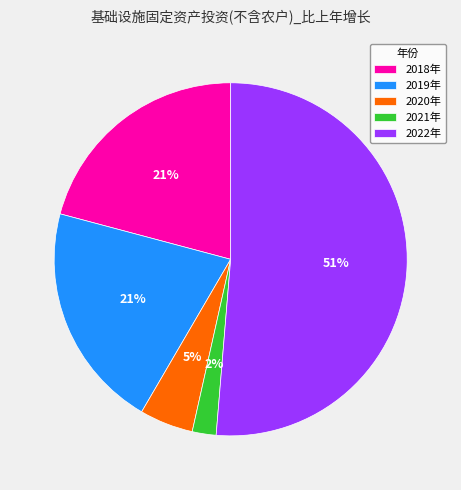

Combined, do 2022年 and 2020年 account for over 50%?

Yes